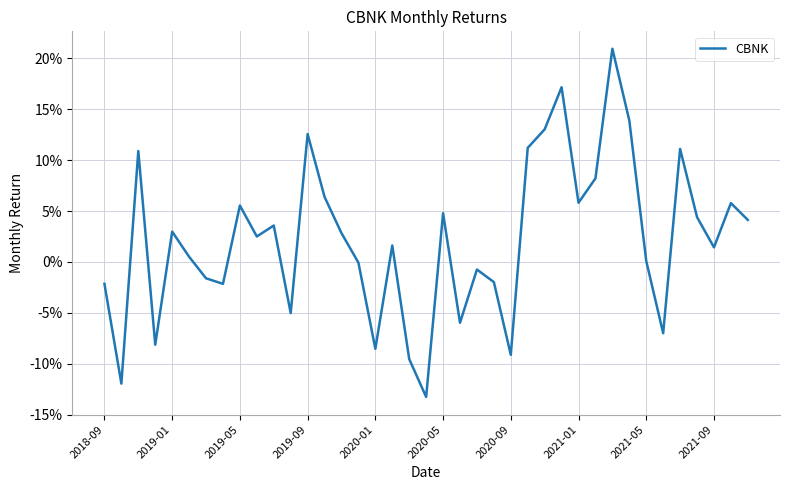

Does the chart have visible grid lines?

Yes